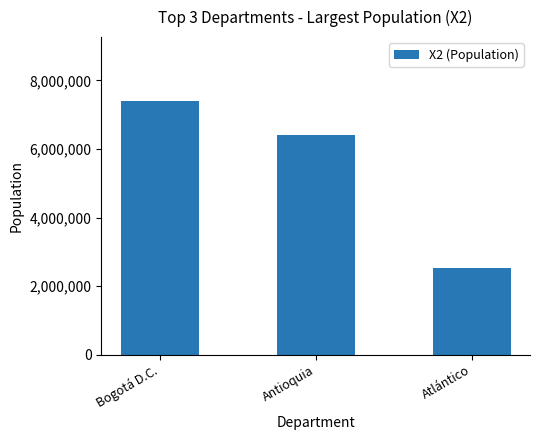

Reading right to left, extract all data points from this chart.

Atlántico=2535517	Antioquia=6407102	Bogotá D.C.=7412566